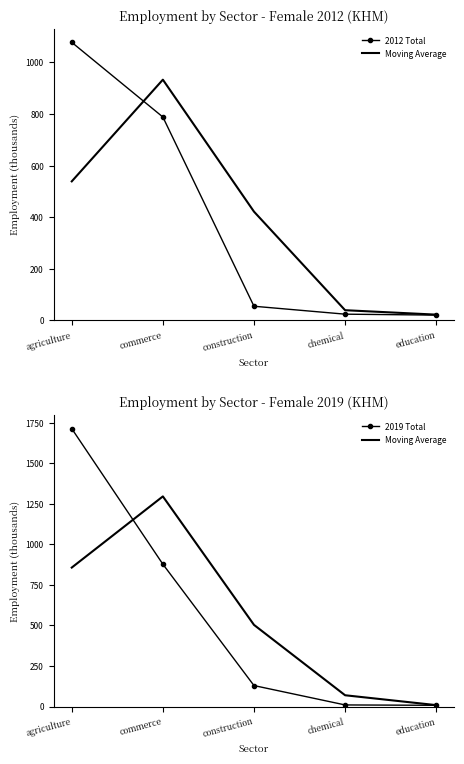

What is the difference between the highest and lowest values at agriculture?

857.4